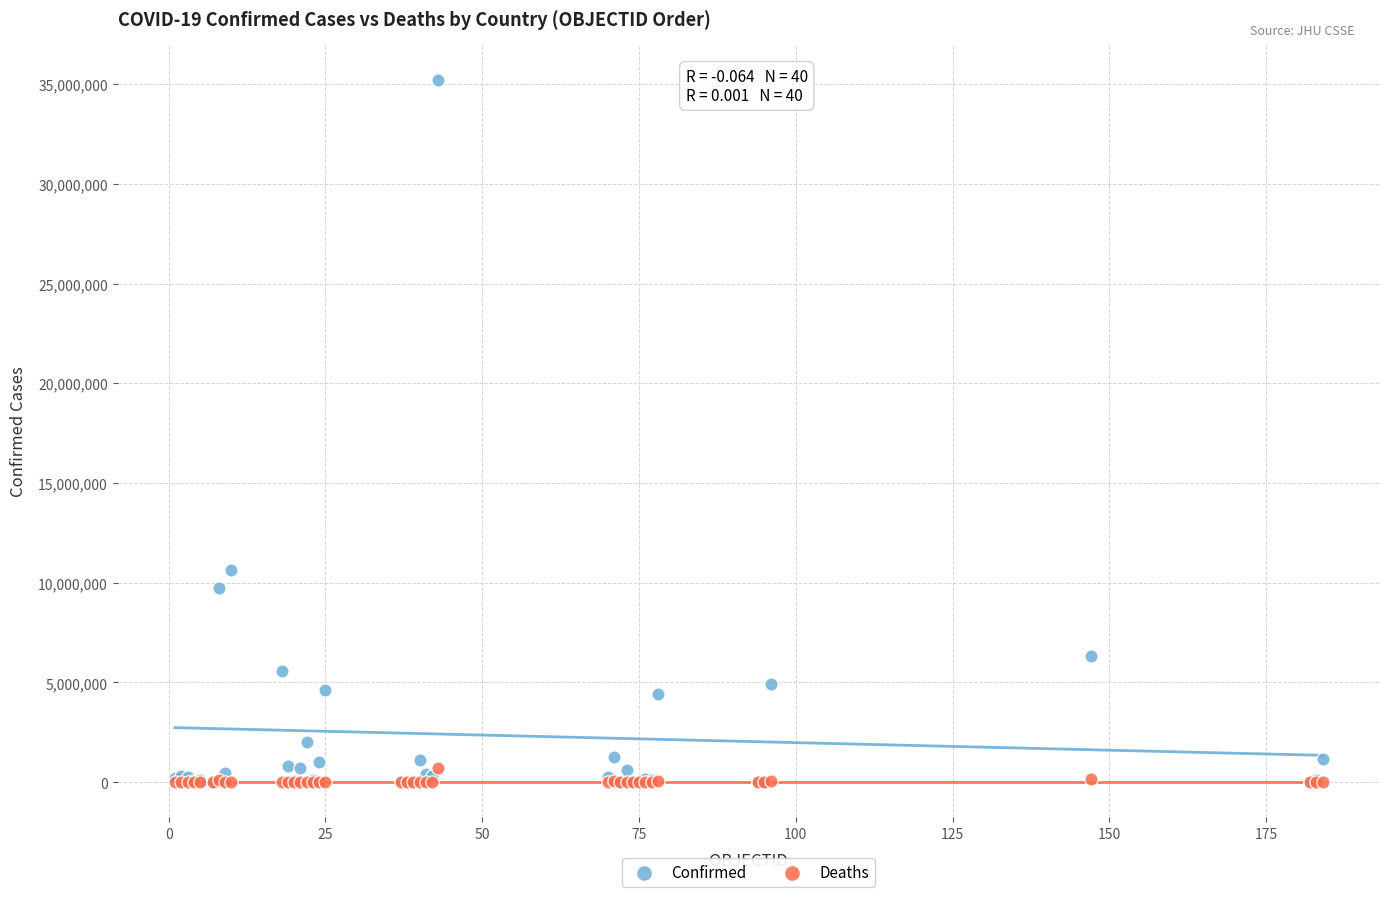

In the Confirmed series, what Y value is closest to 17617622?

10655596